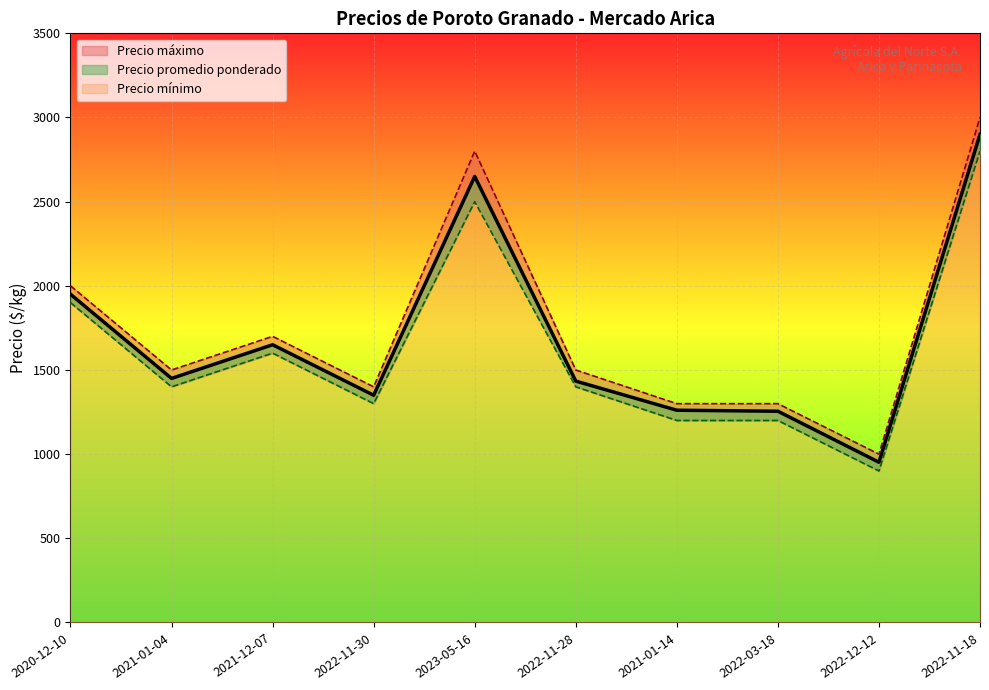

True or false: Precio mínimo and Precio promedio ponderado cross at least once.

False